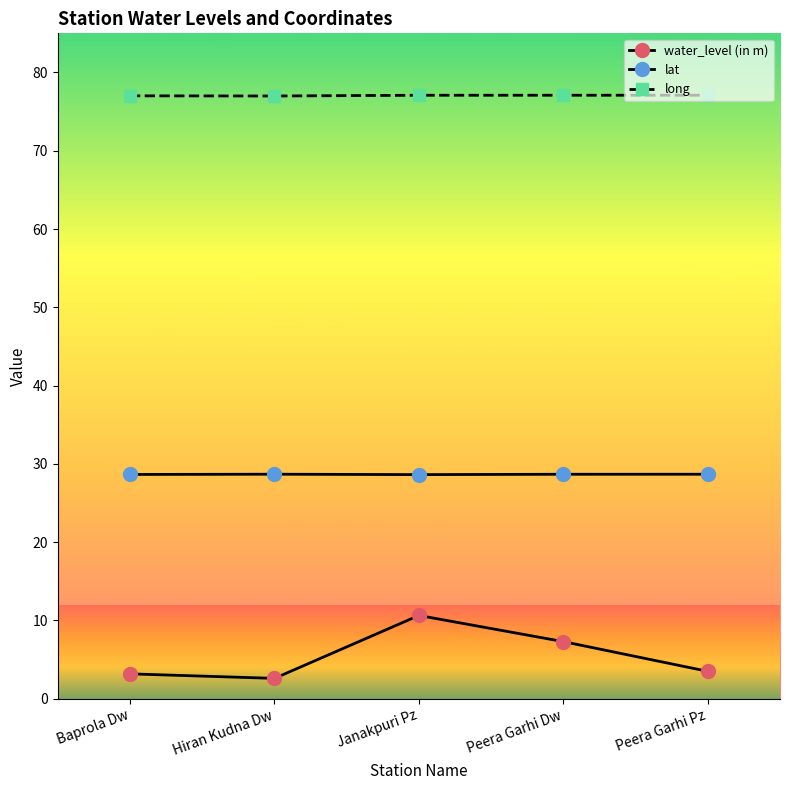

Reading left to right, extract all data points from this chart.

water_level (in m): 3.2	2.6	10.6	7.3	3.5
lat: 28.6	28.7	28.6	28.7	28.7
long: 77.0	77.0	77.1	77.1	77.1